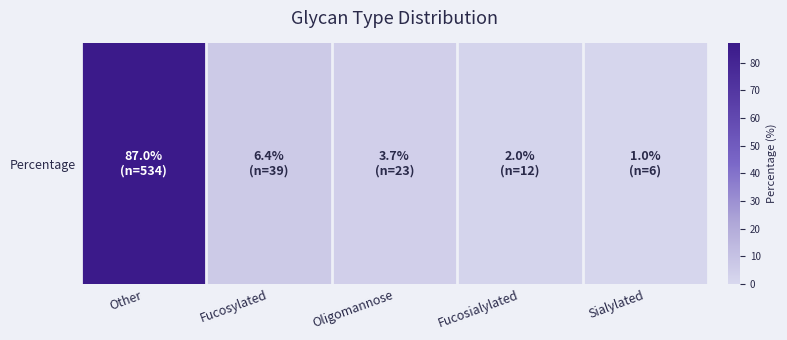

At which category does the chart reach its minimum across all series?

Sialylated